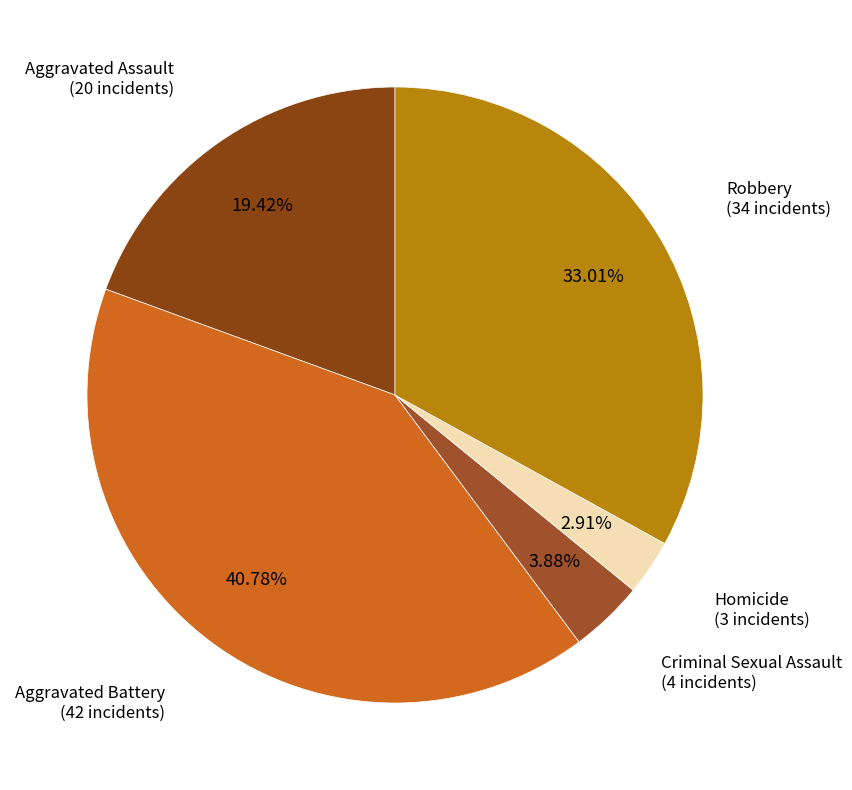

Between Robbery and Homicide, which is larger?

Robbery